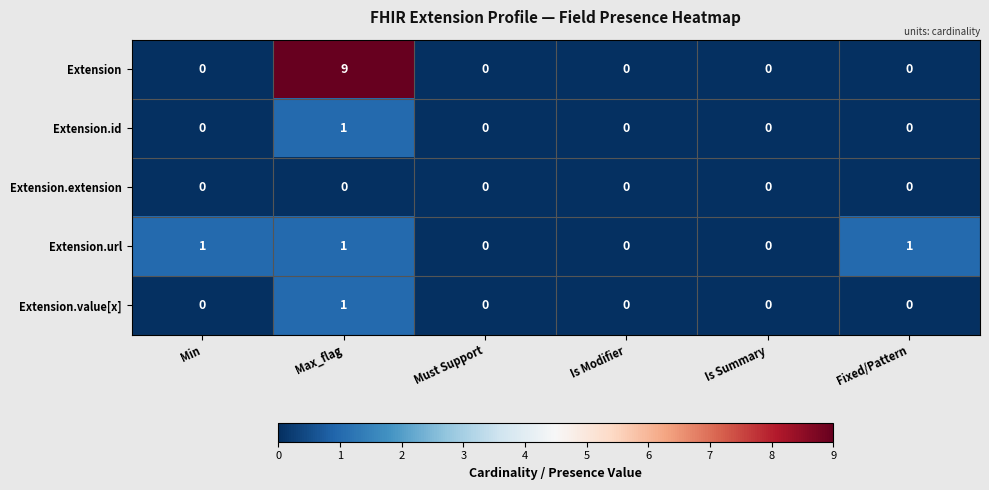

Which series has the largest total across all categories?

Extension